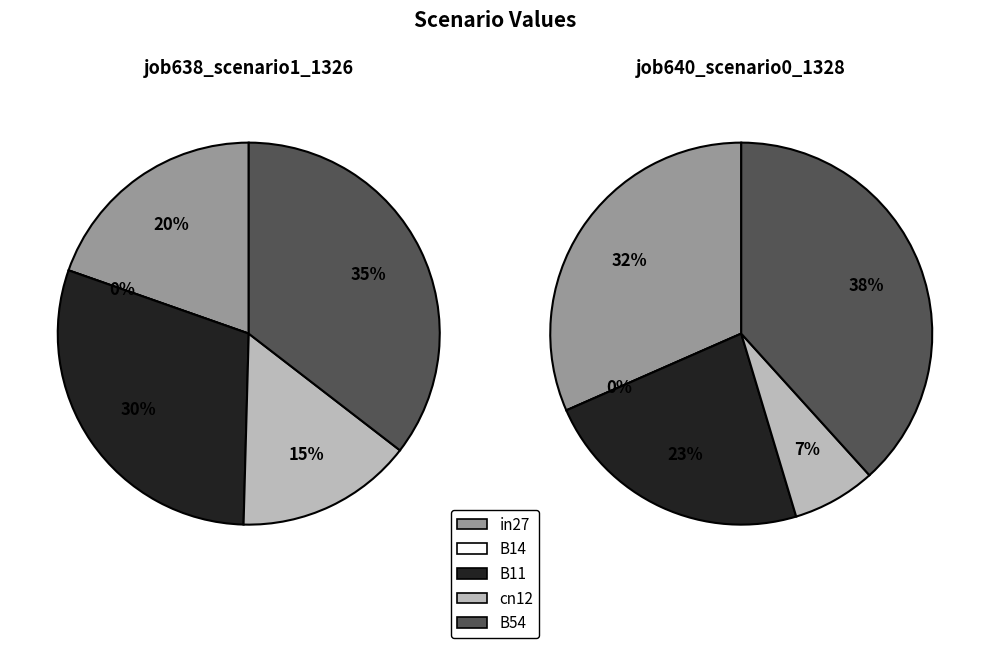

Is B54 the majority of the pie?

No